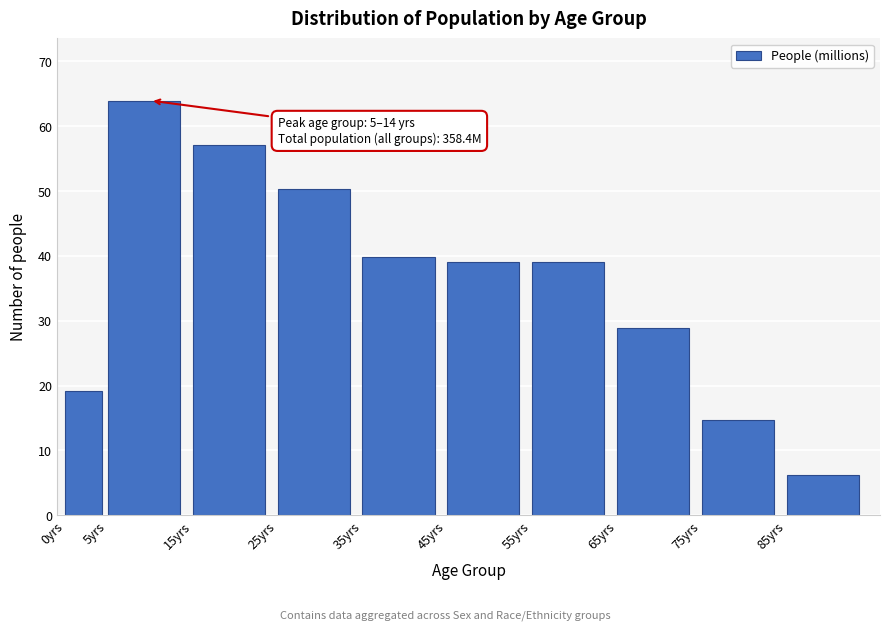

Reading left to right, list all the values displayed in this chart.

19.1	64.0	57.1	50.4	39.9	39.1	39.1	29.0	14.6	6.2